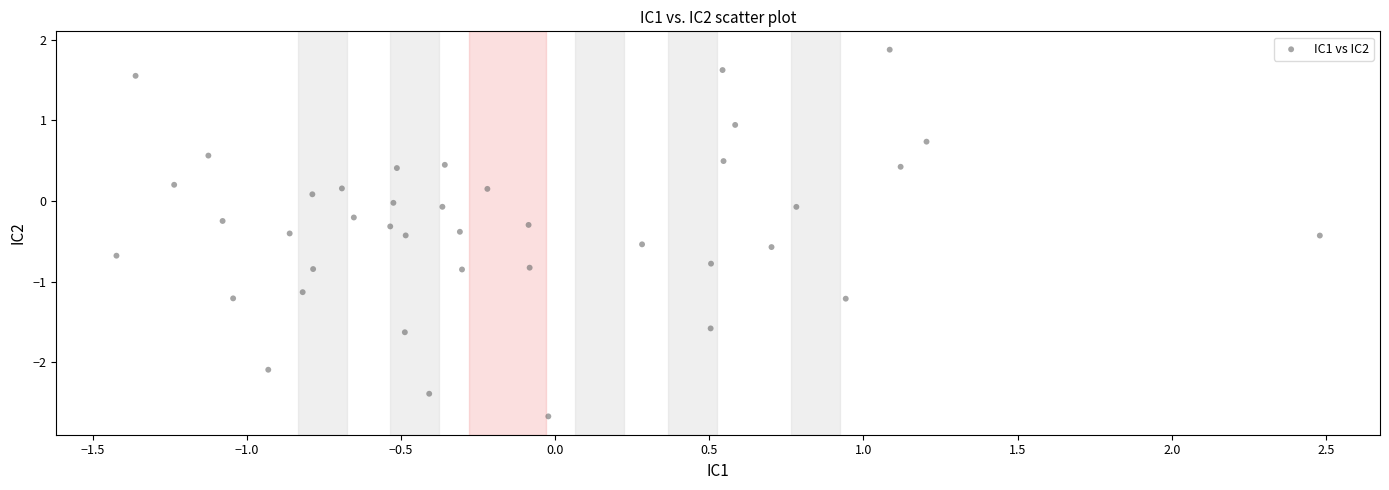

What is the range of X values (max minus min)?

3.9